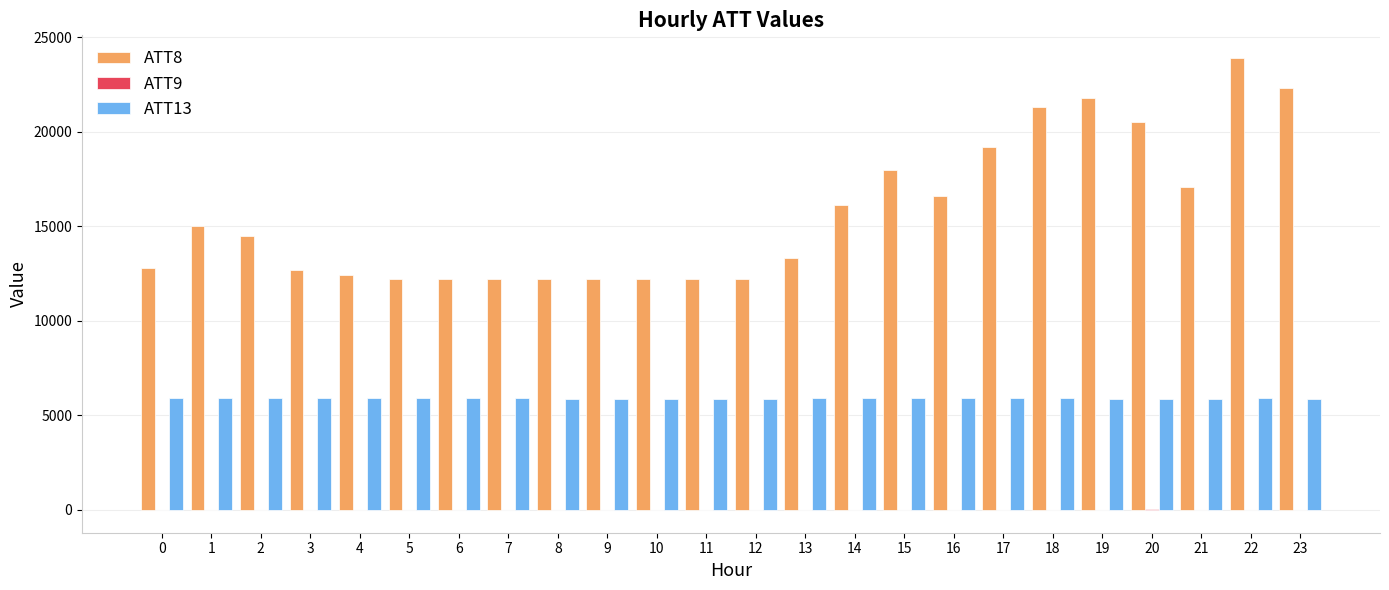

What is the maximum value for ATT8?

23900.0